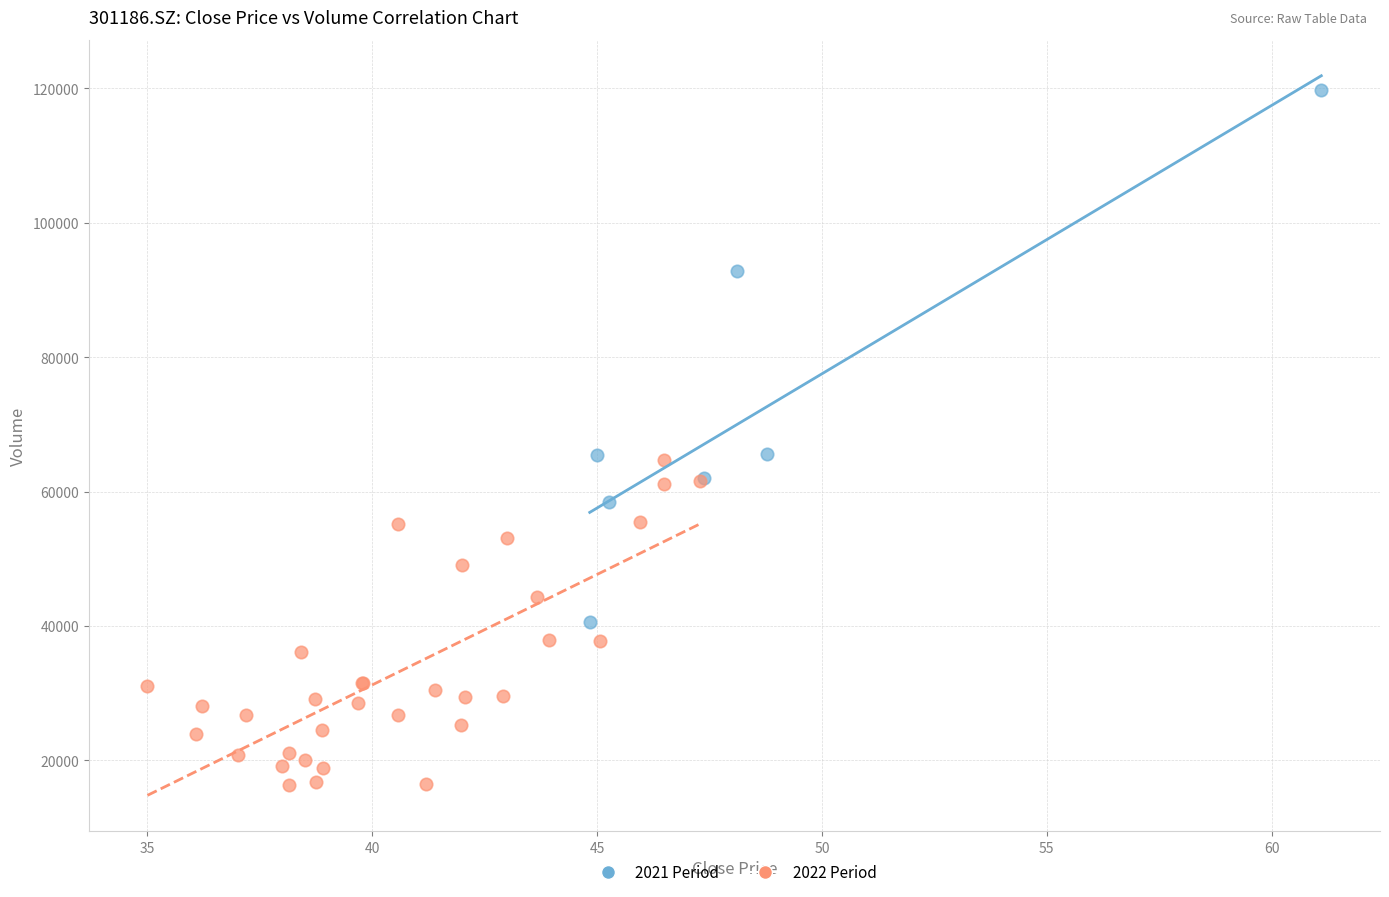

What are all the series names shown in the legend?

2021 Period, 2022 Period